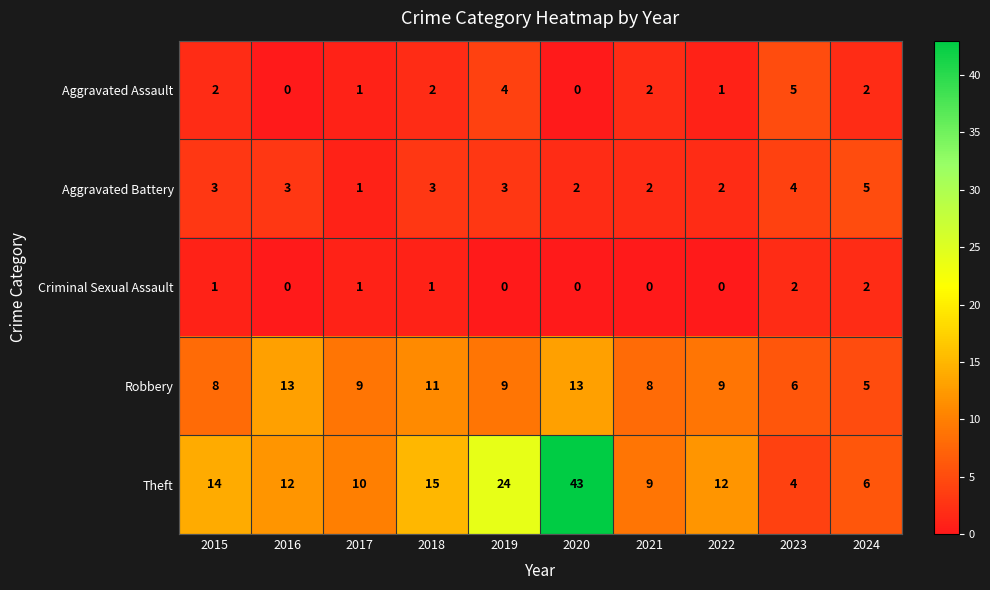

At which category is the sum across all series the highest?

2020